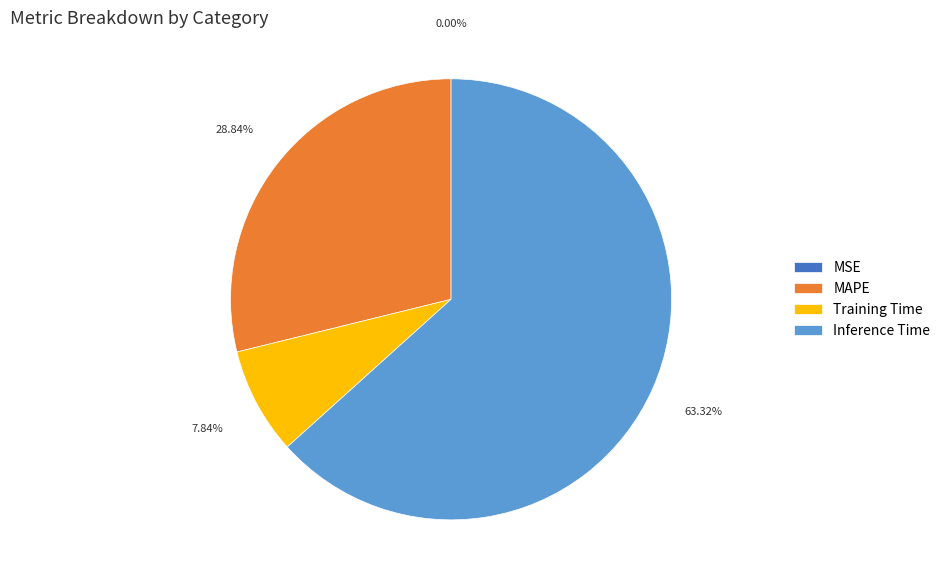

What percentage is the Training Time slice, to the nearest percent?

8%